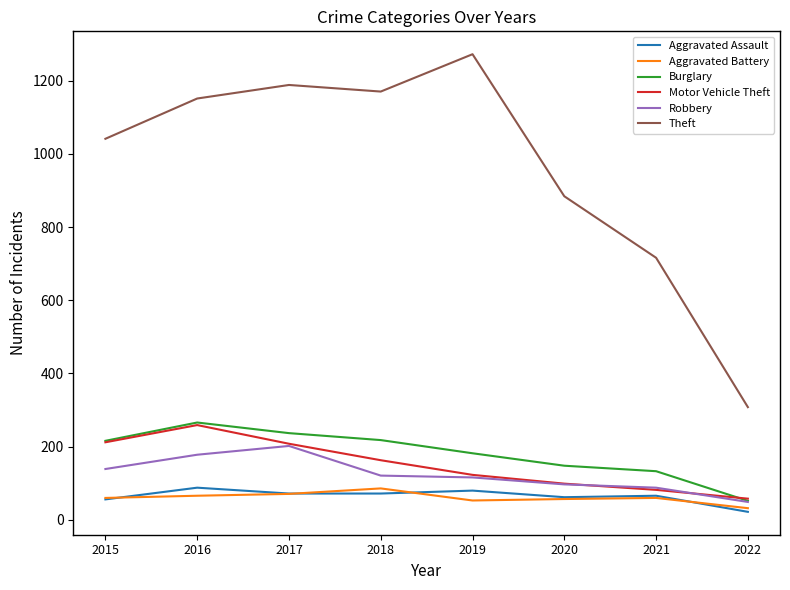

What is the spread (max minus min) of values at 2016?

1085